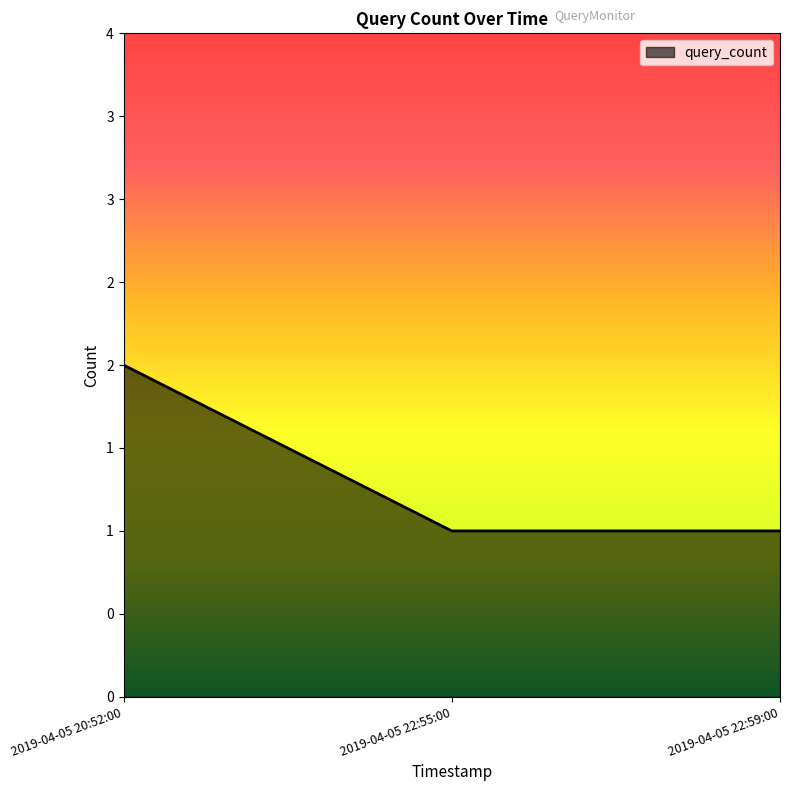

Does the chart have visible grid lines?

No